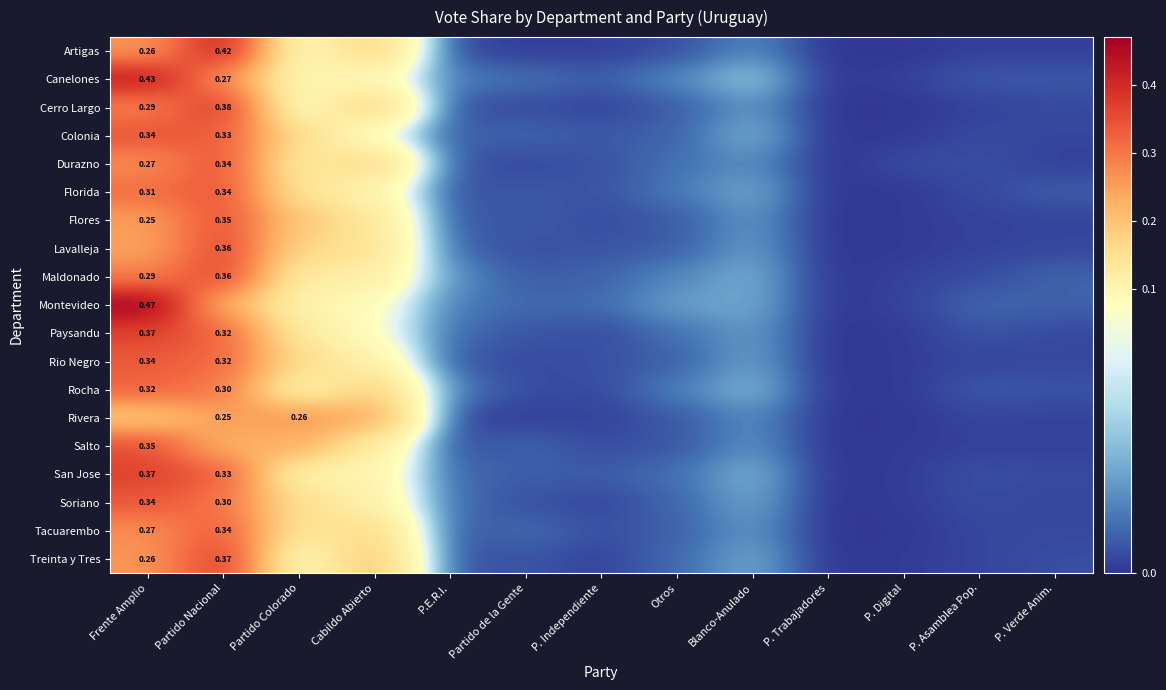

At which label does Rio Negro reach its peak?

Frente Amplio